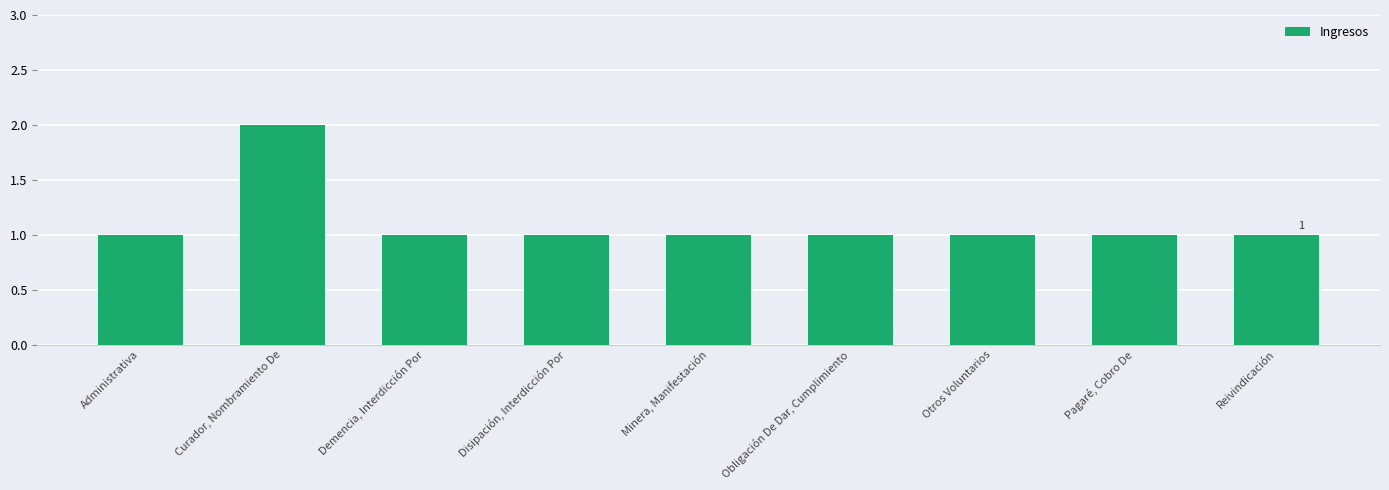

What is the approximate value at Administrativa?

1